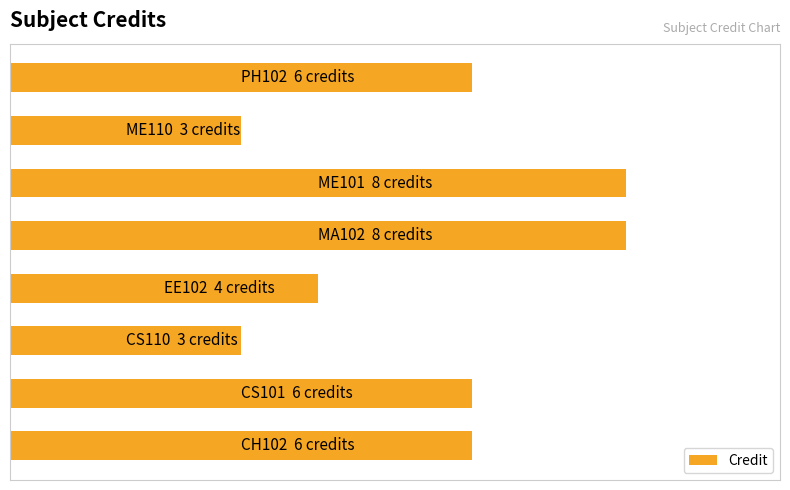

Are the bars grouped side by side (vs. stacked)?

No